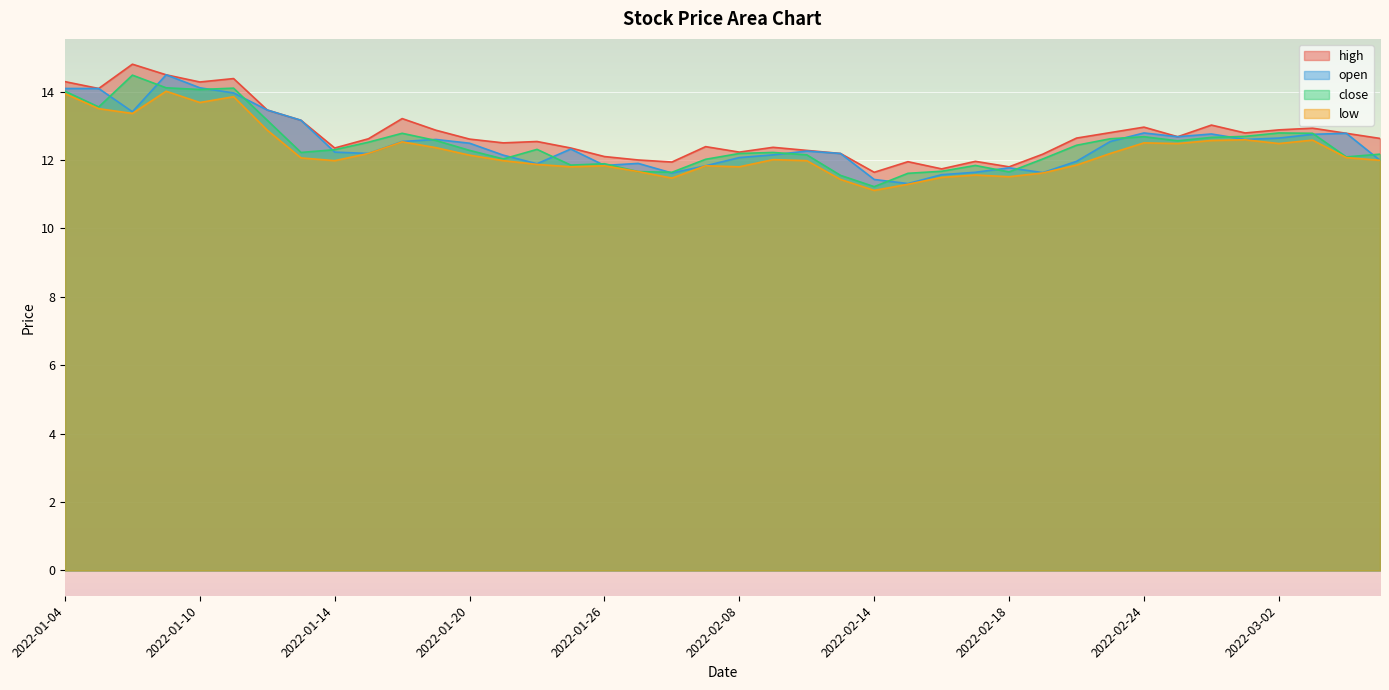

What position from the right is 2022-02-10?

18